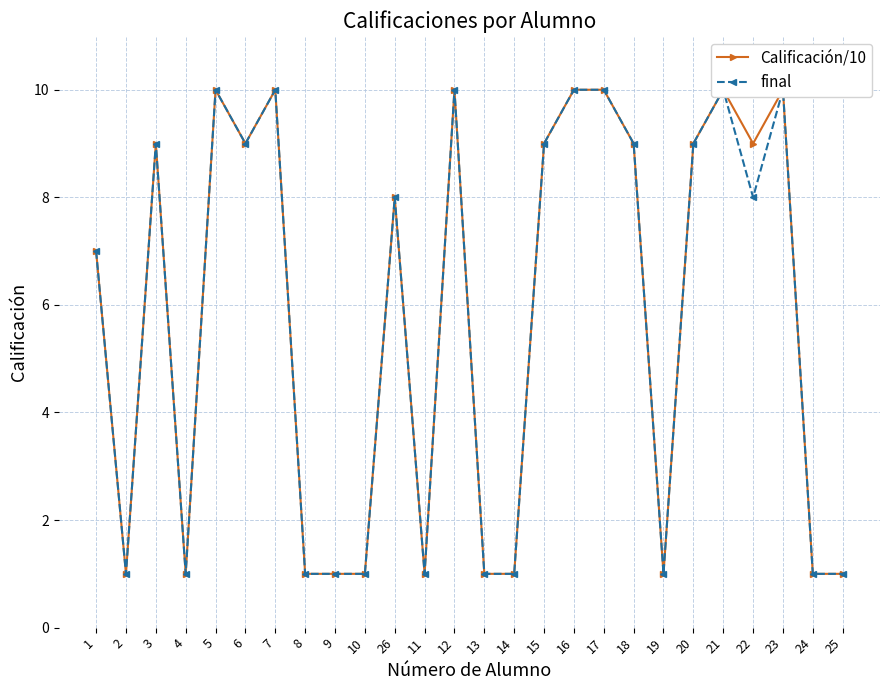

Where is the first local maximum for final?

3